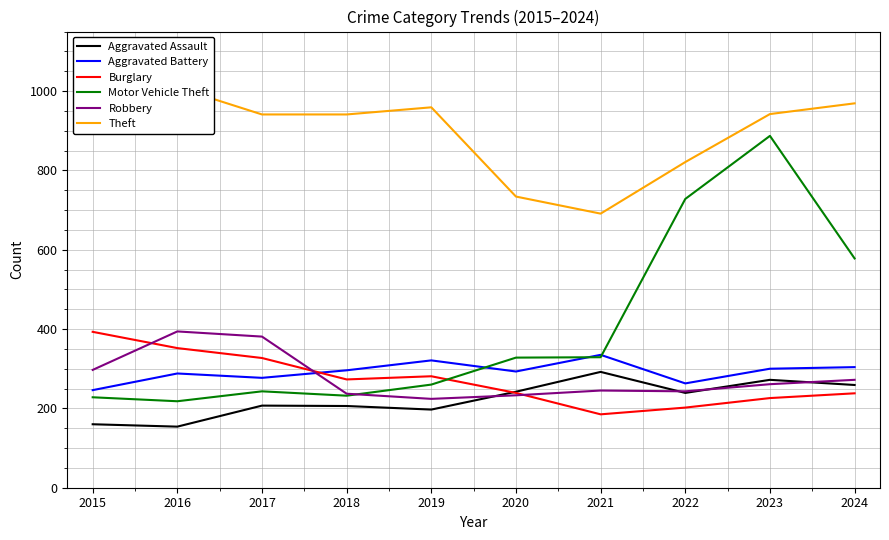

How many categories are shown in the chart?

10